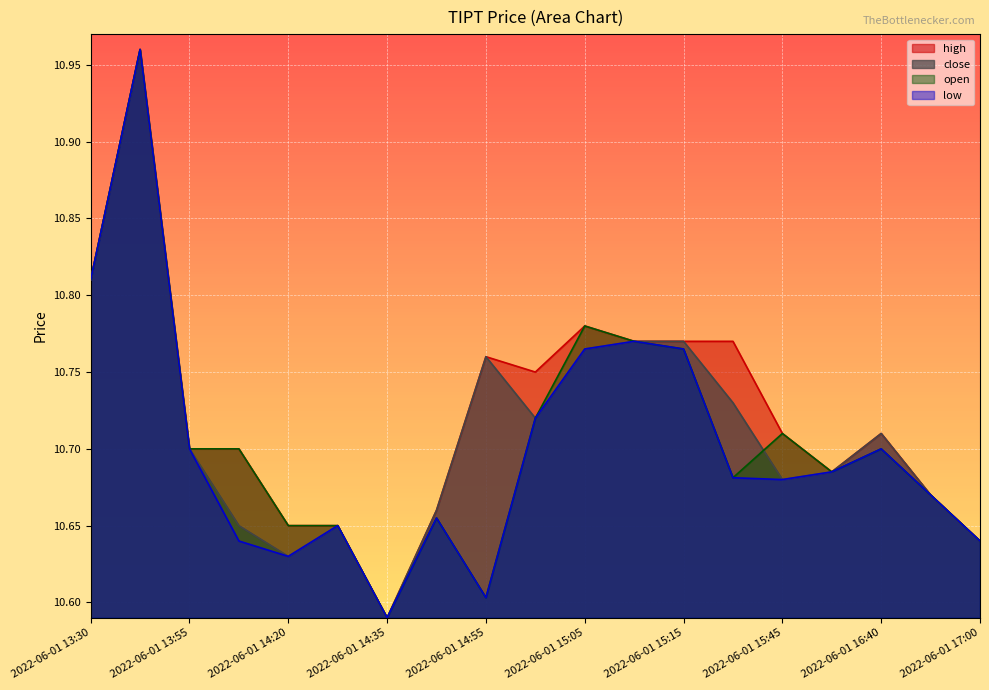

Reading left to right, extract all data points from this chart.

high: 10.8	11.0	10.7	10.7	10.7	10.7	10.6	10.7	10.8	10.8	10.8	10.8	10.8	10.8	10.7	10.7	10.7	10.7	10.6
close: 10.8	11.0	10.7	10.7	10.6	10.7	10.6	10.7	10.8	10.7	10.8	10.8	10.8	10.7	10.7	10.7	10.7	10.7	10.6
open: 10.8	11.0	10.7	10.7	10.7	10.7	10.6	10.7	10.6	10.7	10.8	10.8	10.8	10.7	10.7	10.7	10.7	10.7	10.6
low: 10.8	11.0	10.7	10.6	10.6	10.7	10.6	10.7	10.6	10.7	10.8	10.8	10.8	10.7	10.7	10.7	10.7	10.7	10.6